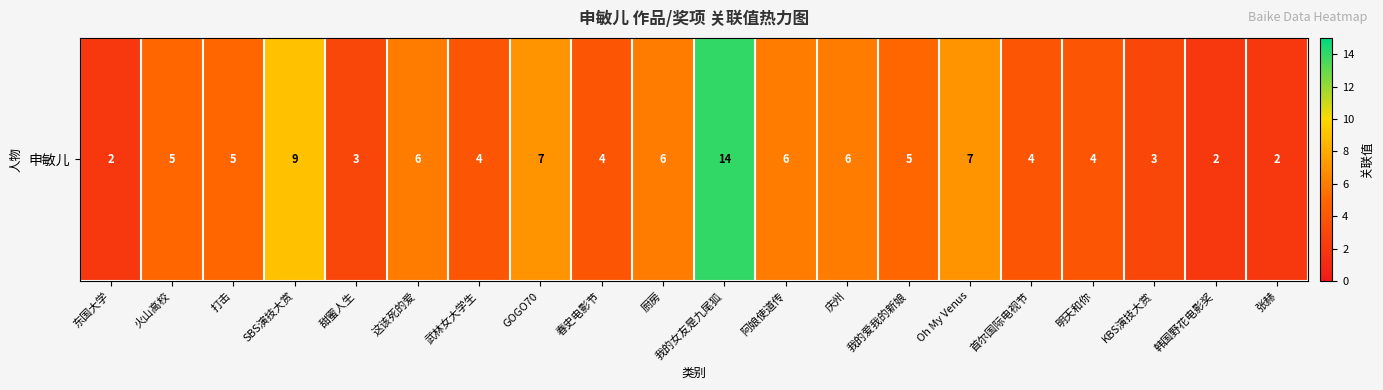

What is the average value?

5